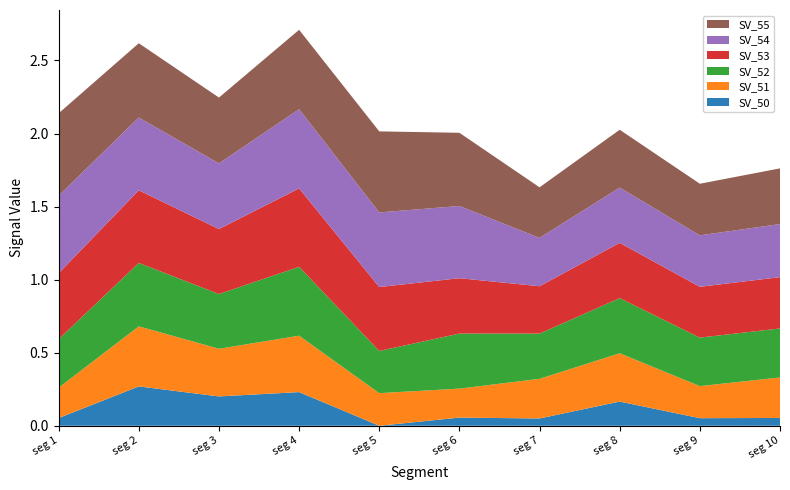

Reading left to right, list all the values displayed in this chart.

SV_50: signal segment 1=0.1	signal segment 2=0.3	signal segment 3=0.2	signal segment 4=0.2	signal segment 5=0.0	signal segment 6=0.1	signal segment 7=0.0	signal segment 8=0.2	signal segment 9=0.1	signal segment 10=0.1
SV_51: signal segment 1=0.2	signal segment 2=0.4	signal segment 3=0.3	signal segment 4=0.4	signal segment 5=0.2	signal segment 6=0.2	signal segment 7=0.3	signal segment 8=0.3	signal segment 9=0.2	signal segment 10=0.3
SV_52: signal segment 1=0.3	signal segment 2=0.4	signal segment 3=0.4	signal segment 4=0.5	signal segment 5=0.3	signal segment 6=0.4	signal segment 7=0.3	signal segment 8=0.4	signal segment 9=0.3	signal segment 10=0.3
SV_53: signal segment 1=0.5	signal segment 2=0.5	signal segment 3=0.4	signal segment 4=0.5	signal segment 5=0.4	signal segment 6=0.4	signal segment 7=0.3	signal segment 8=0.4	signal segment 9=0.3	signal segment 10=0.4
SV_54: signal segment 1=0.5	signal segment 2=0.5	signal segment 3=0.4	signal segment 4=0.5	signal segment 5=0.5	signal segment 6=0.5	signal segment 7=0.3	signal segment 8=0.4	signal segment 9=0.4	signal segment 10=0.4
SV_55: signal segment 1=0.6	signal segment 2=0.5	signal segment 3=0.5	signal segment 4=0.5	signal segment 5=0.6	signal segment 6=0.5	signal segment 7=0.3	signal segment 8=0.4	signal segment 9=0.4	signal segment 10=0.4